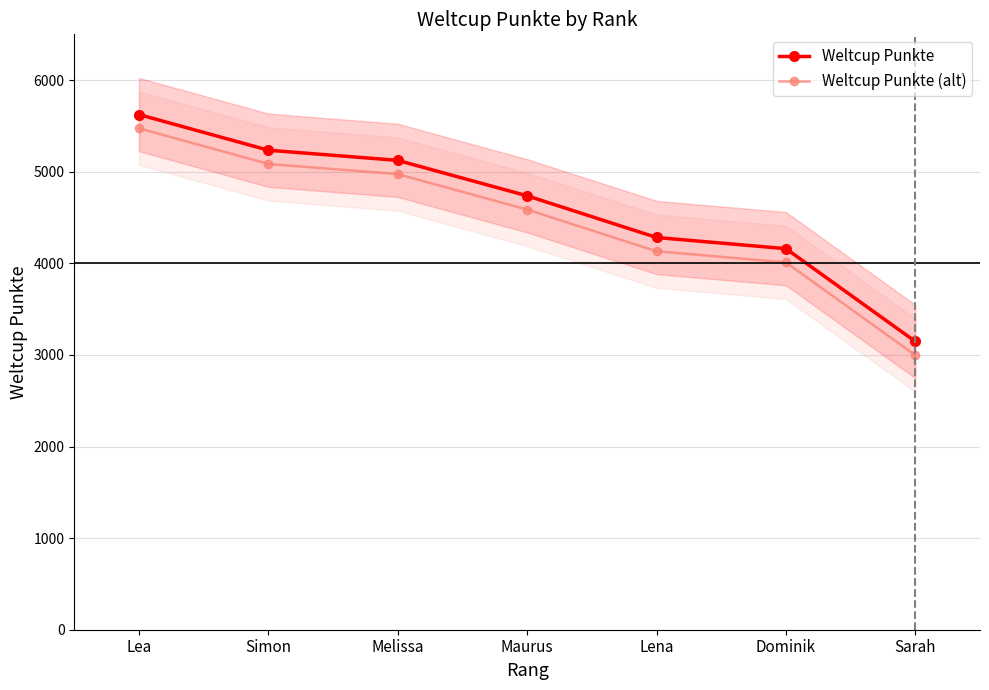

Is the value of Weltcup Punkte at Maurus greater than the value of Weltcup Punkte (alt) at Lena?

Yes